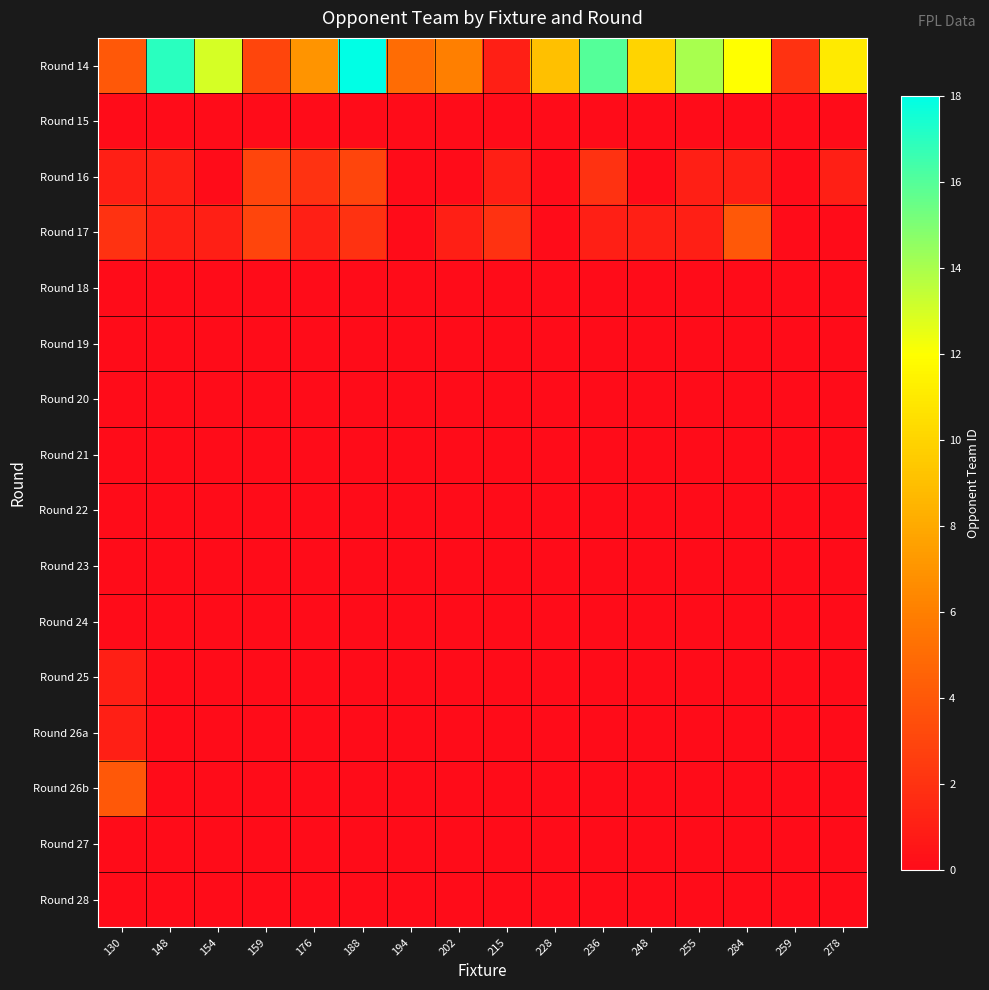

Reading left to right, transcribe all the data shown in this chart.

Round 14: 130=4	148=17	154=13	159=3	176=7	188=18	194=5	202=6	215=1	228=9	236=16	248=10	255=14	284=12	259=2	278=11
Round 15: 130=0	148=0	154=0	159=0	176=0	188=0	194=0	202=0	215=0	228=0	236=0	248=0	255=0	284=0	259=0	278=0
Round 16: 130=1	148=1	154=0	159=3	176=2	188=3	194=0	202=0	215=1	228=0	236=2	248=0	255=1	284=1	259=0	278=1
Round 17: 130=2	148=1	154=1	159=3	176=1	188=2	194=0	202=1	215=2	228=0	236=1	248=1	255=1	284=4	259=0	278=0
Round 18: 130=0	148=0	154=0	159=0	176=0	188=0	194=0	202=0	215=0	228=0	236=0	248=0	255=0	284=0	259=0	278=0
Round 19: 130=0	148=0	154=0	159=0	176=0	188=0	194=0	202=0	215=0	228=0	236=0	248=0	255=0	284=0	259=0	278=0
Round 20: 130=0	148=0	154=0	159=0	176=0	188=0	194=0	202=0	215=0	228=0	236=0	248=0	255=0	284=0	259=0	278=0
Round 21: 130=0	148=0	154=0	159=0	176=0	188=0	194=0	202=0	215=0	228=0	236=0	248=0	255=0	284=0	259=0	278=0
Round 22: 130=0	148=0	154=0	159=0	176=0	188=0	194=0	202=0	215=0	228=0	236=0	248=0	255=0	284=0	259=0	278=0
Round 23: 130=0	148=0	154=0	159=0	176=0	188=0	194=0	202=0	215=0	228=0	236=0	248=0	255=0	284=0	259=0	278=0
Round 24: 130=0	148=0	154=0	159=0	176=0	188=0	194=0	202=0	215=0	228=0	236=0	248=0	255=0	284=0	259=0	278=0
Round 25: 130=1	148=0	154=0	159=0	176=0	188=0	194=0	202=0	215=0	228=0	236=0	248=0	255=0	284=0	259=0	278=0
Round 26a: 130=1	148=0	154=0	159=0	176=0	188=0	194=0	202=0	215=0	228=0	236=0	248=0	255=0	284=0	259=0	278=0
Round 26b: 130=4	148=0	154=0	159=0	176=0	188=0	194=0	202=0	215=0	228=0	236=0	248=0	255=0	284=0	259=0	278=0
Round 27: 130=0	148=0	154=0	159=0	176=0	188=0	194=0	202=0	215=0	228=0	236=0	248=0	255=0	284=0	259=0	278=0
Round 28: 130=0	148=0	154=0	159=0	176=0	188=0	194=0	202=0	215=0	228=0	236=0	248=0	255=0	284=0	259=0	278=0